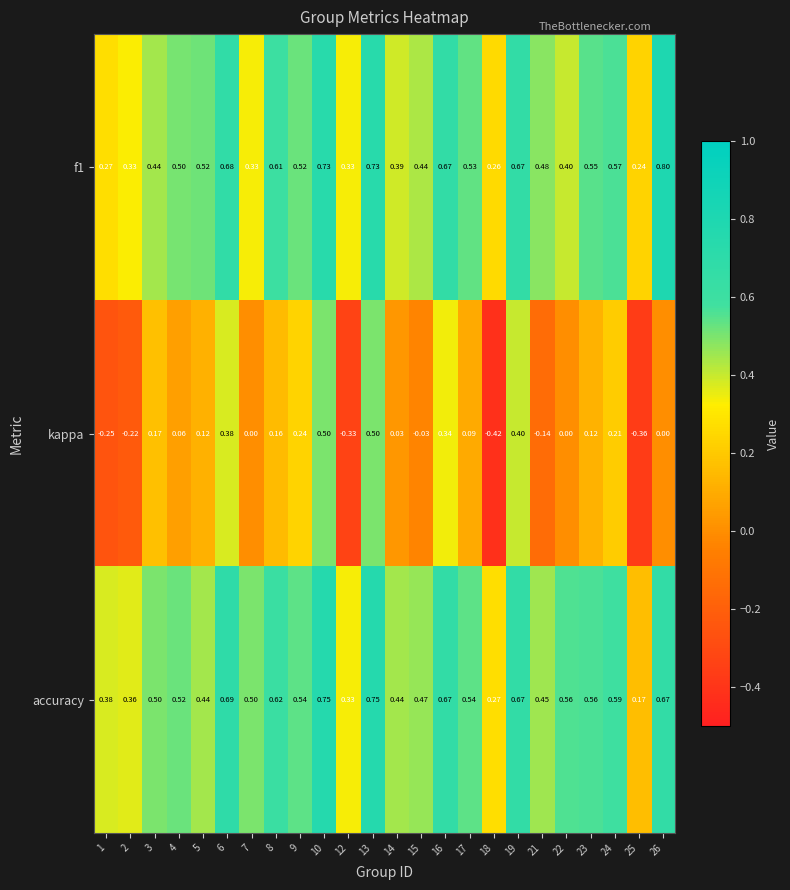

Which category has the highest value across all series?

26